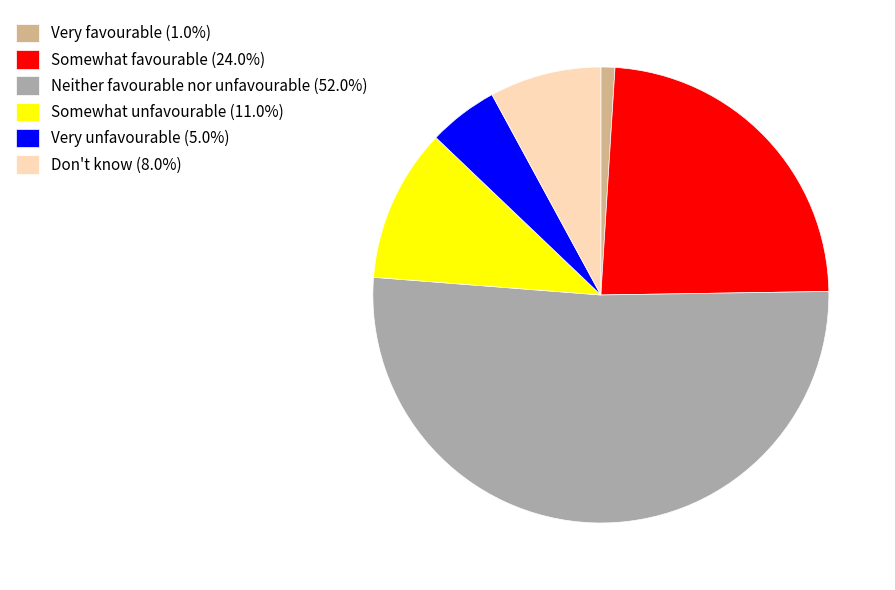

Combined, do Somewhat unfavourable (11.0%) and Neither favourable nor unfavourable (52.0%) account for over 50%?

Yes